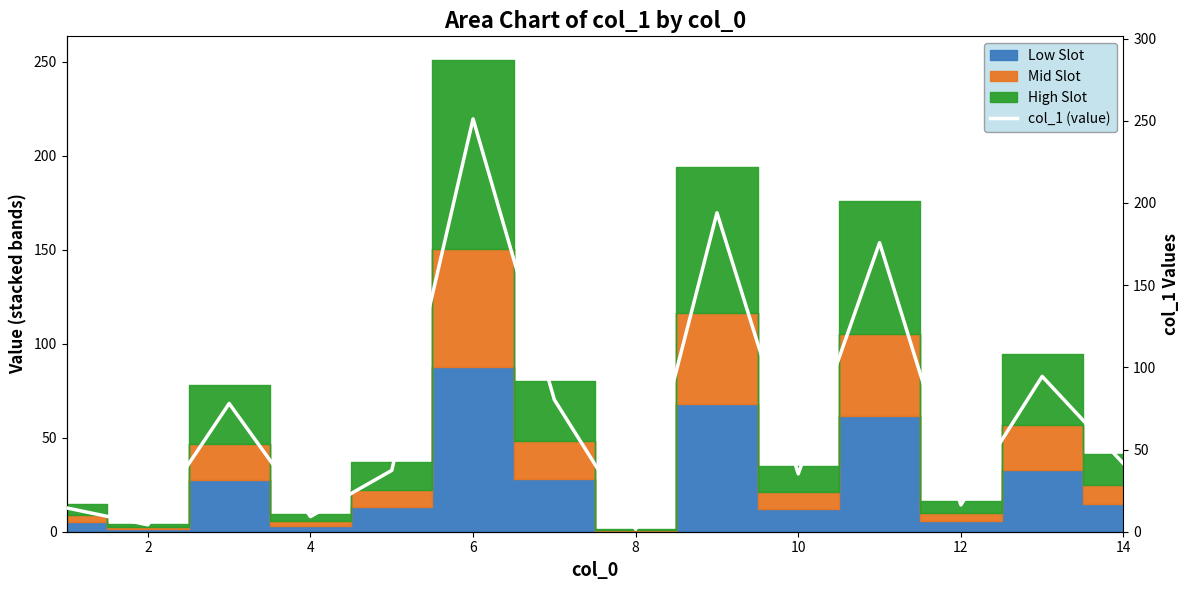

Approximately how many times larger is the value at 4 compared to 10?

0.3